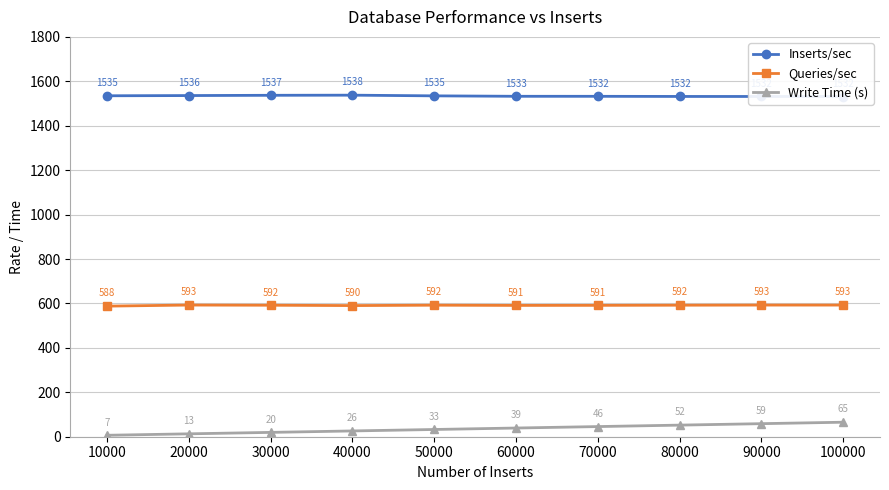

Where is Inserts/sec nearest to the value 1534?

50000